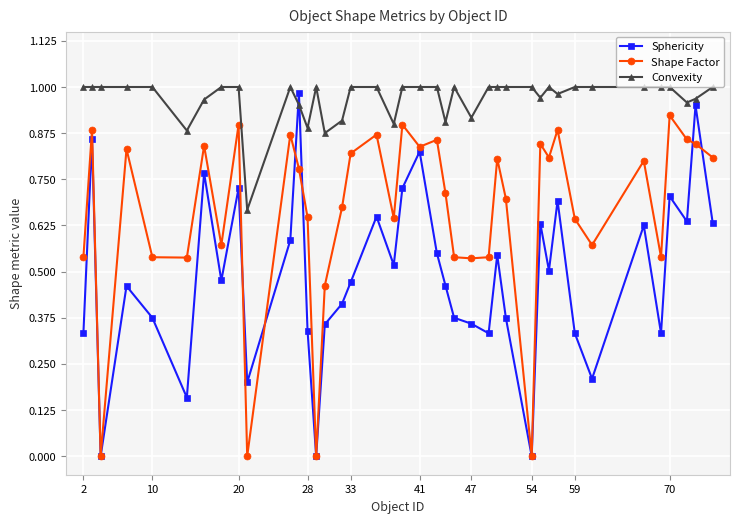

Which series has the largest total across all categories?

Convexity